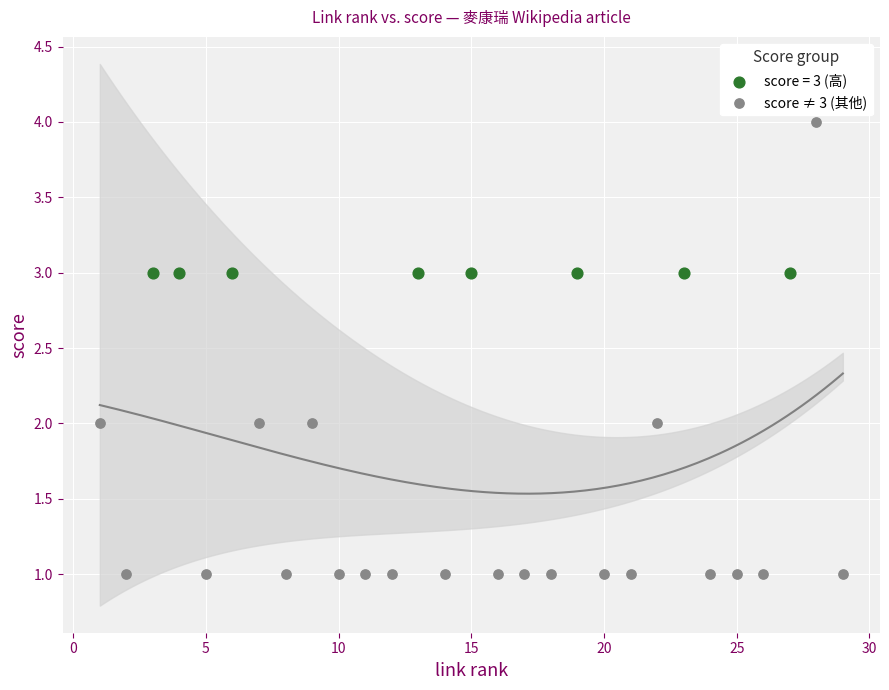

Which series reaches the minimum Y coordinate?

score ≠ 3 (其他)